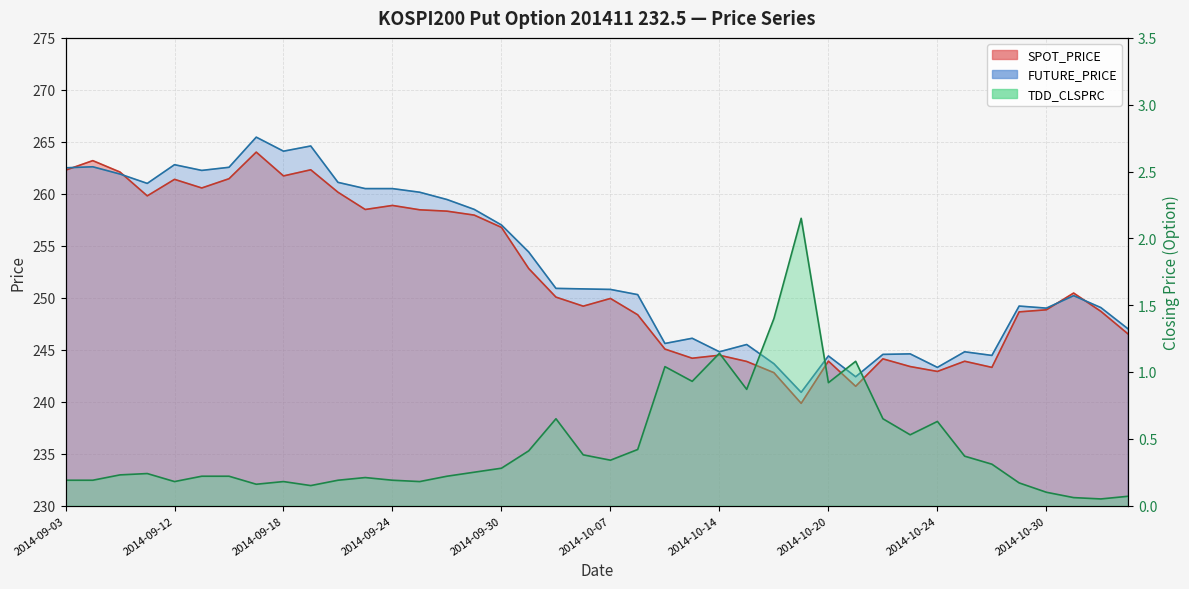

Between 2014-10-07 and 2014-10-01, which is larger?

2014-10-01